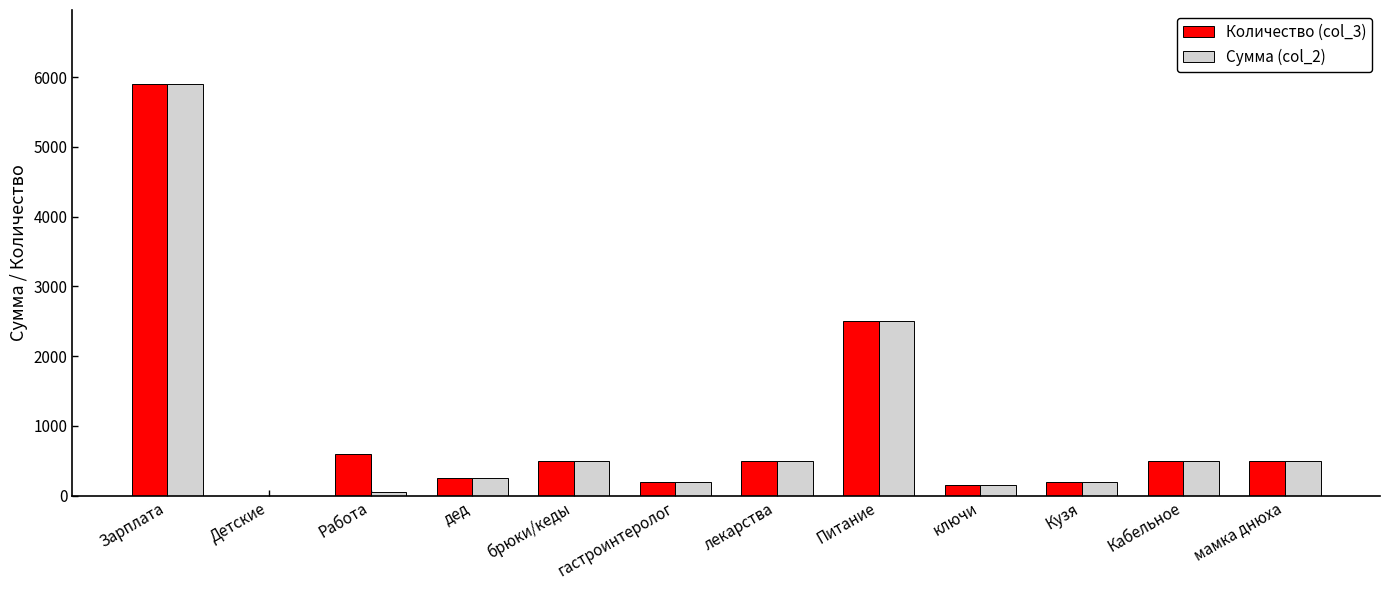

At which label is Сумма (col_2) closest to 2950?

Питание